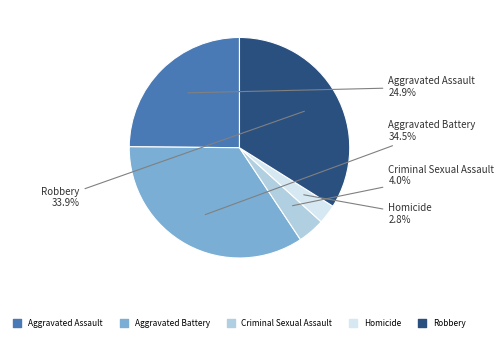

To the nearest percent, what is the average slice percentage?

20%